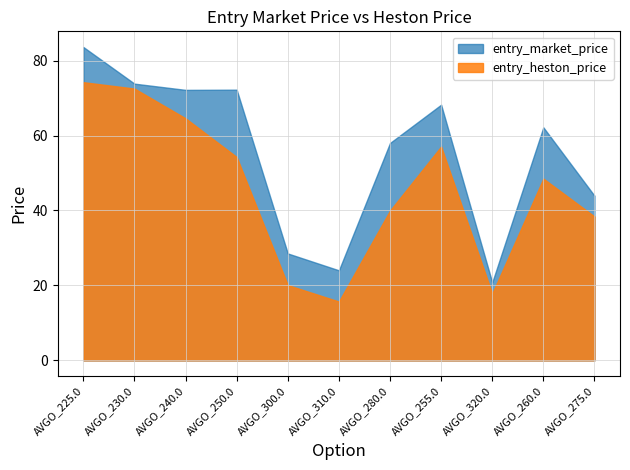

Which series has the largest range (max minus min)?

entry_market_price